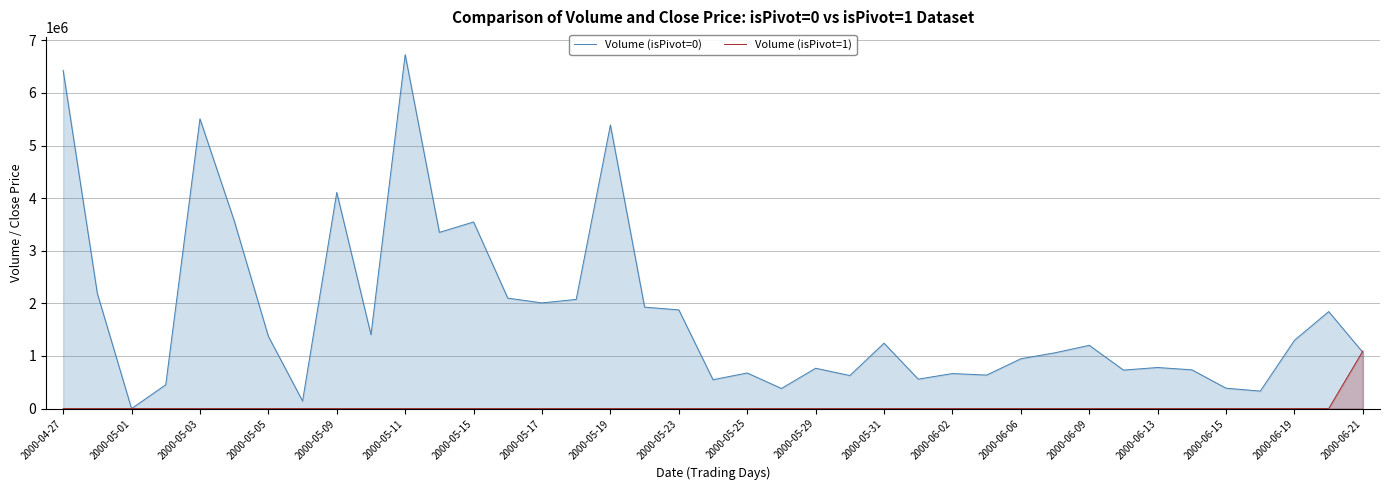

How many positive values does the Volume (isPivot=1) series have?

1